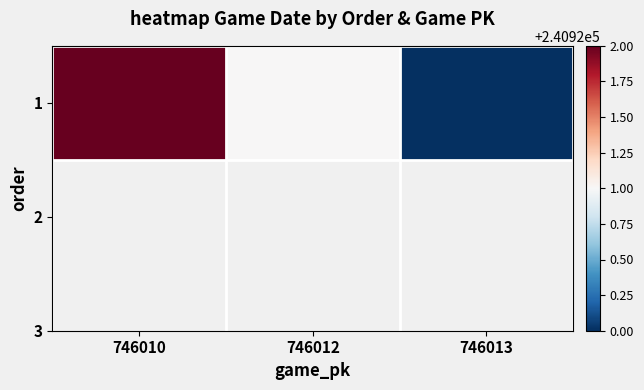

At which category does the chart reach its minimum across all series?

746013